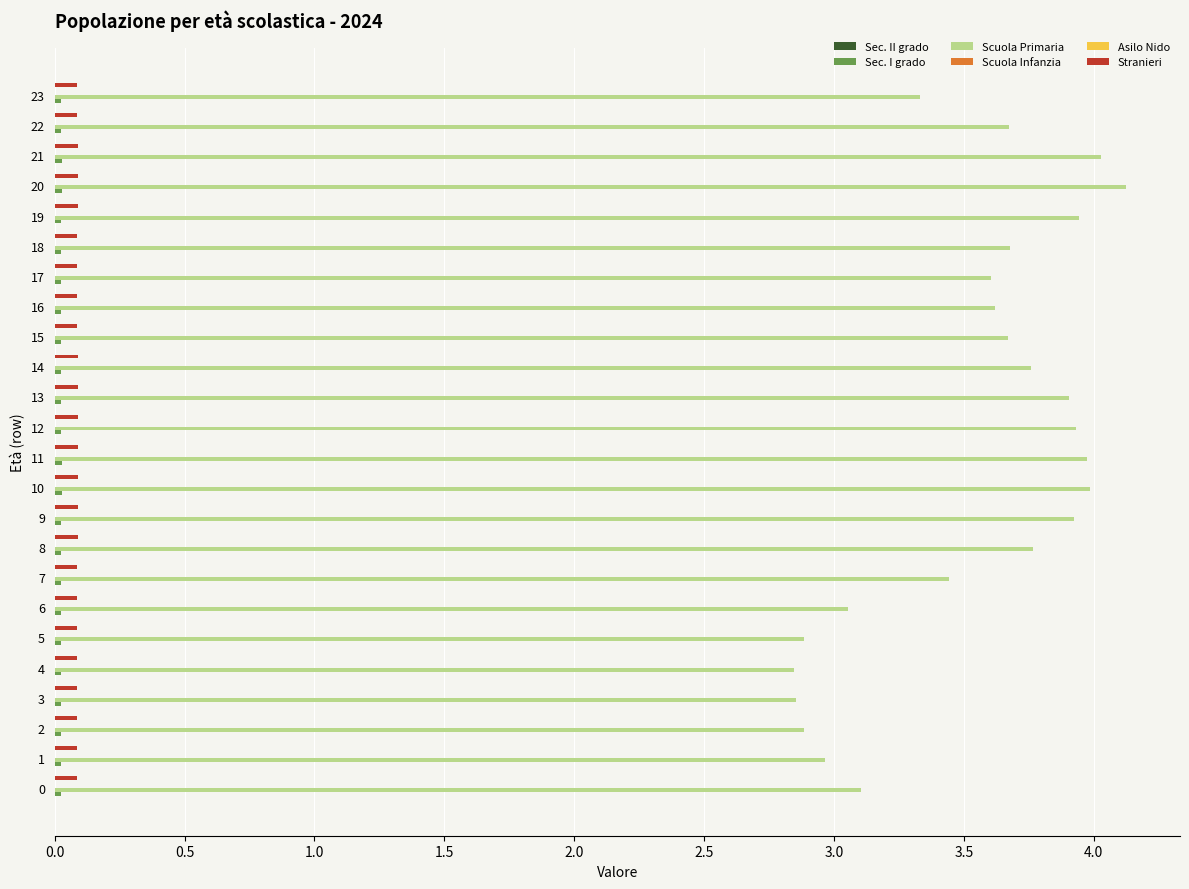

The Stranieri series shows 0.1 at 13. True or false?

True